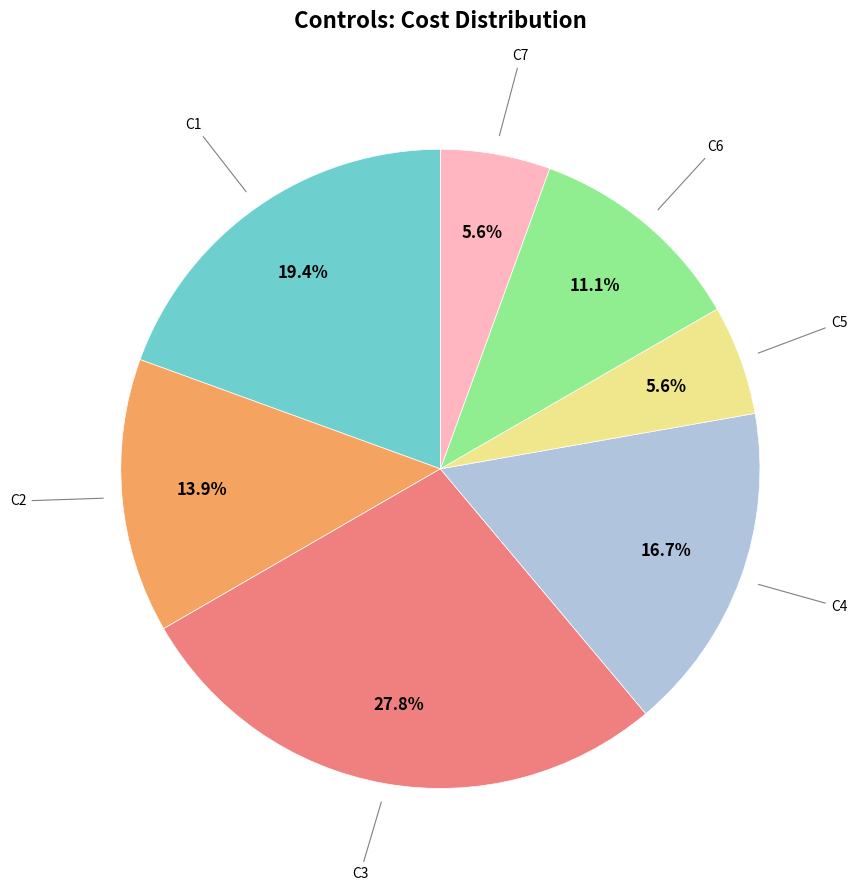

Is there a majority slice in this chart?

No